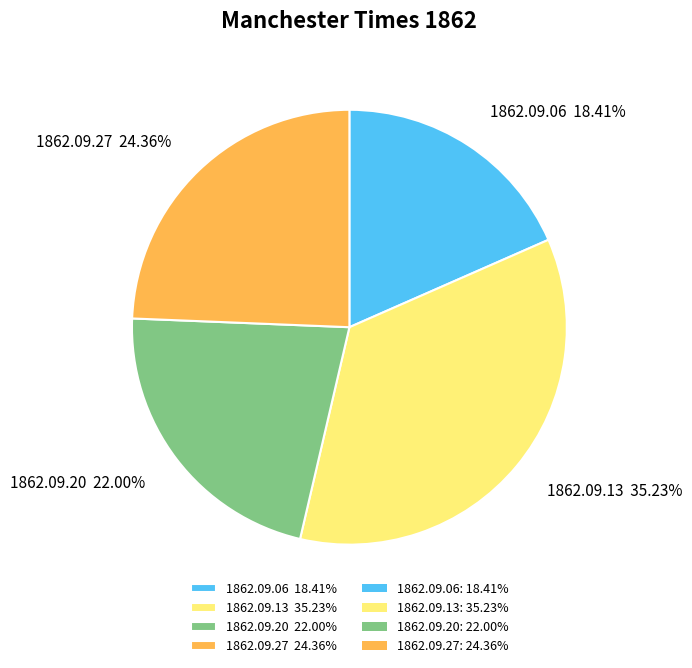

Count the number of slices in the pie.

4